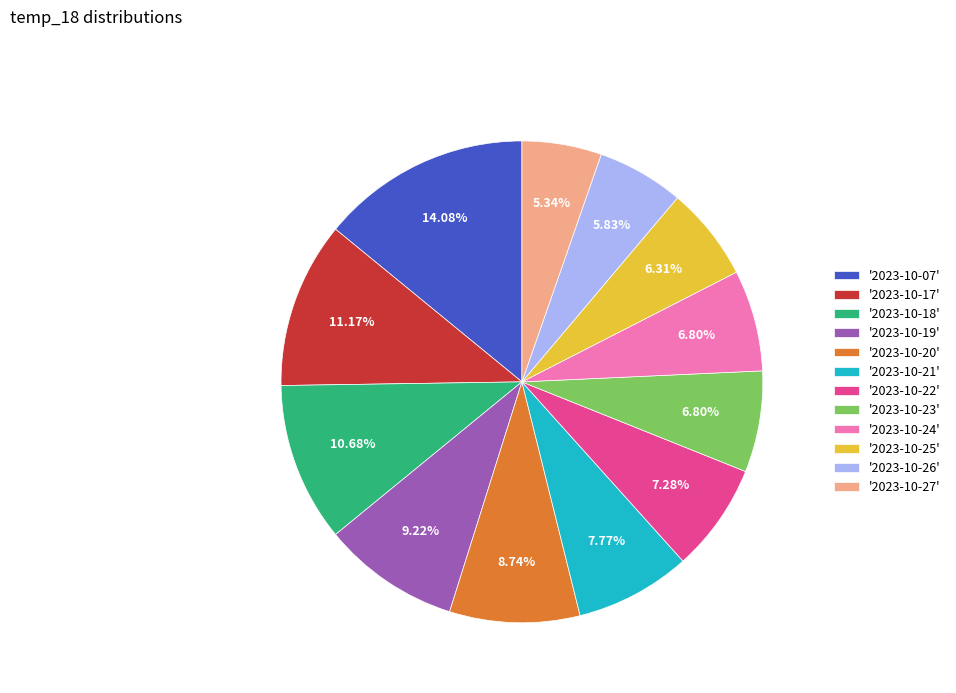

Combined, do '2023-10-24' and '2023-10-20' account for over 50%?

No